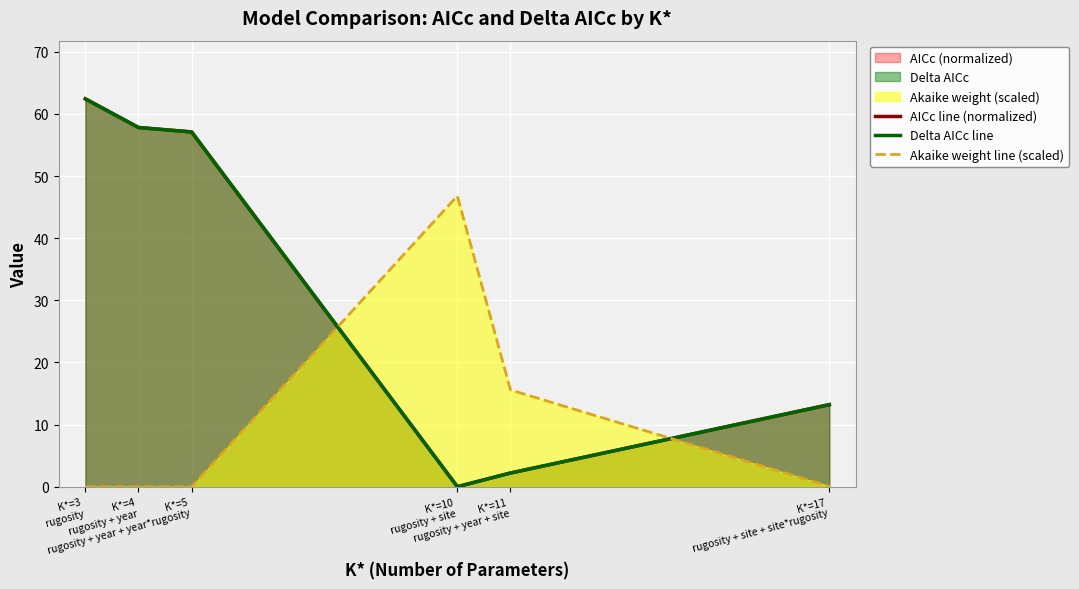

What is the total value across all series at K*=17
rugosity + site + site*rugosity?

26.5